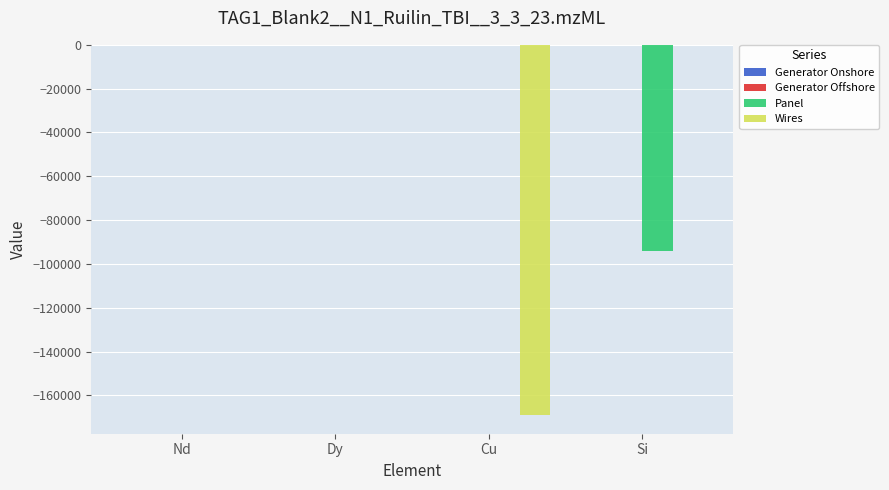

What value does the Panel series have at Si?

-94013.6